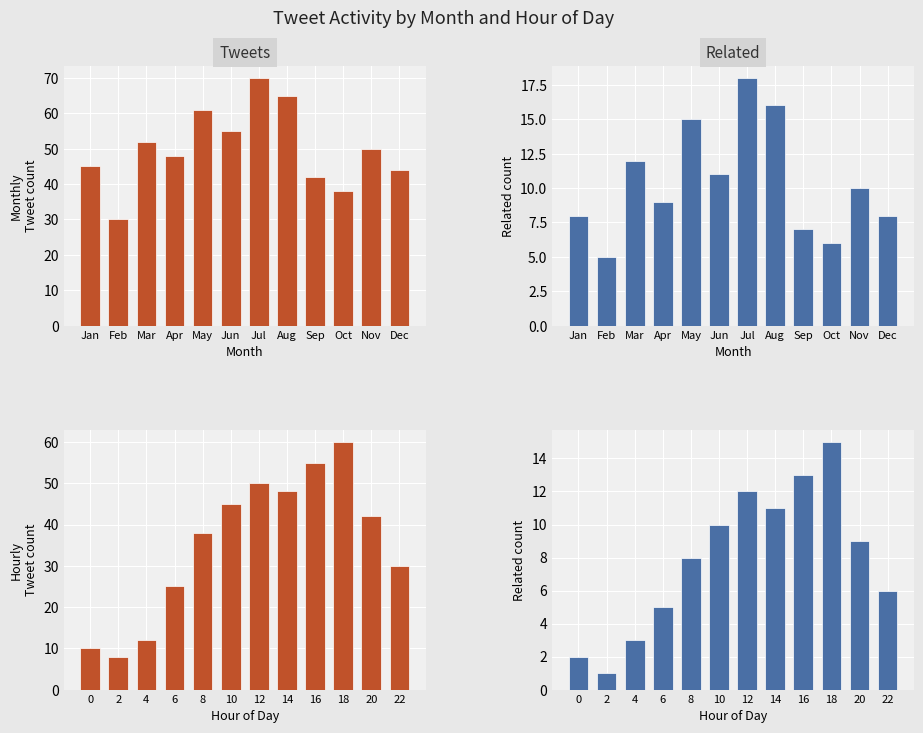

What are all the series names shown in the legend?

tweets, related